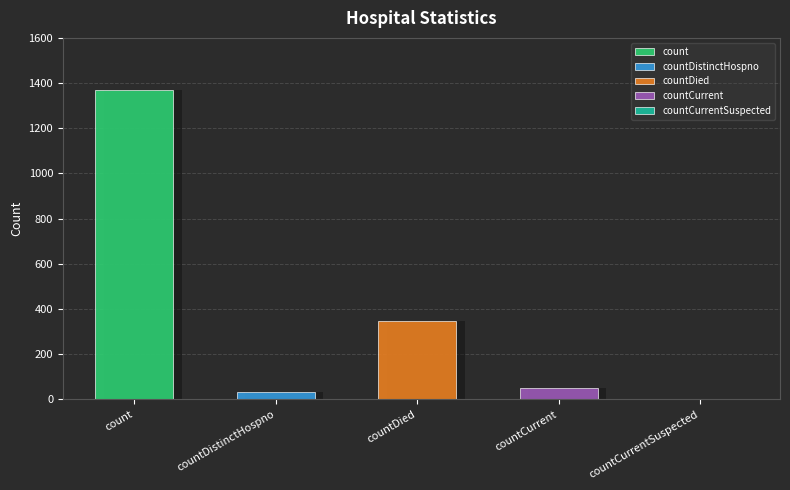

True or false: the data shows 812 at countCurrentSuspected.

False